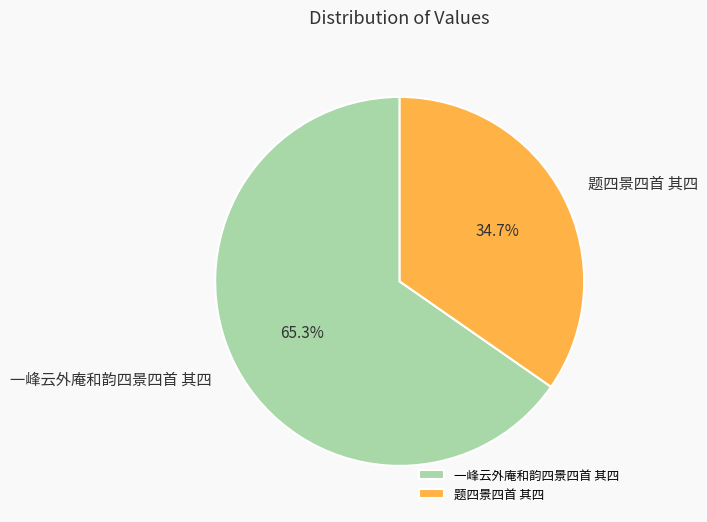

Which slice represents more than half of the pie?

一峰云外庵和韵四景四首 其四